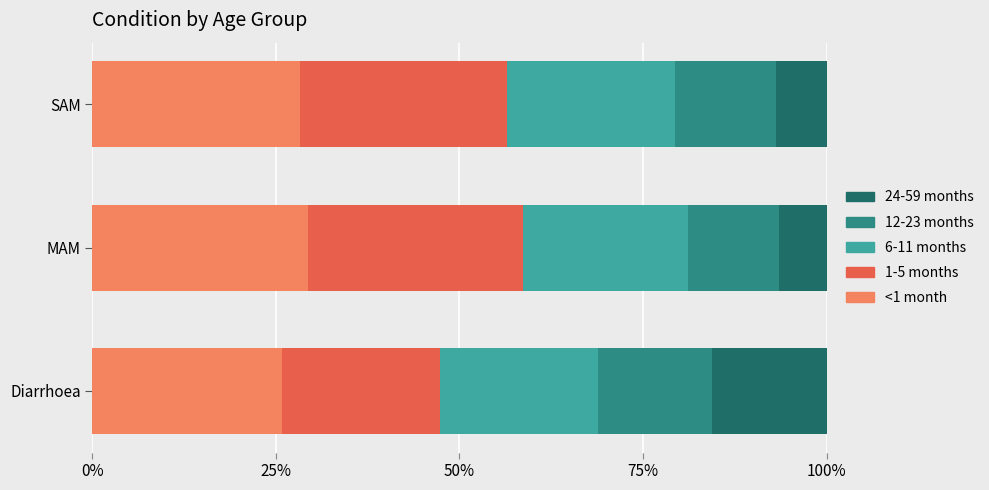

Is it true that <1 month equals 45.0 at Diarrhoea?

False